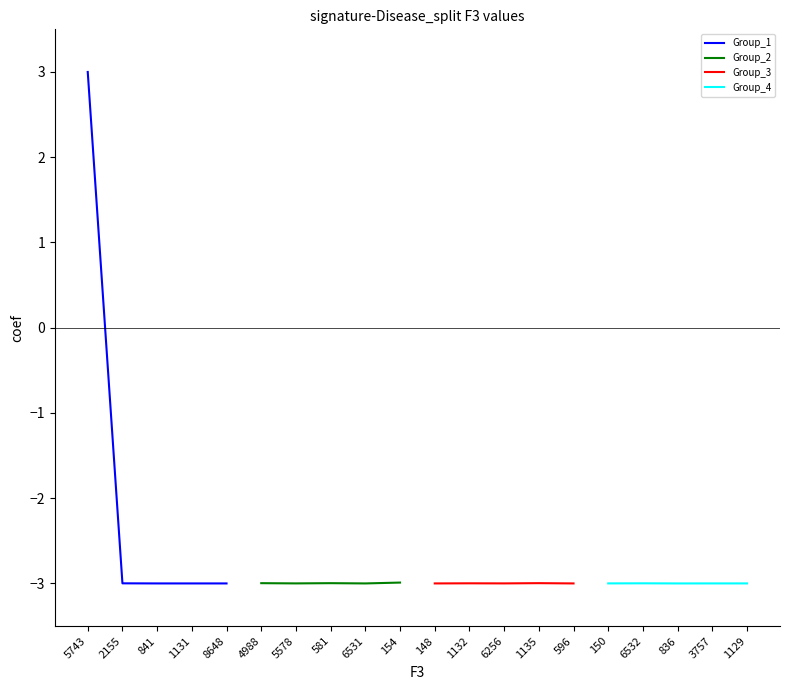

Where does the Group_1 series first go above -2?

5743